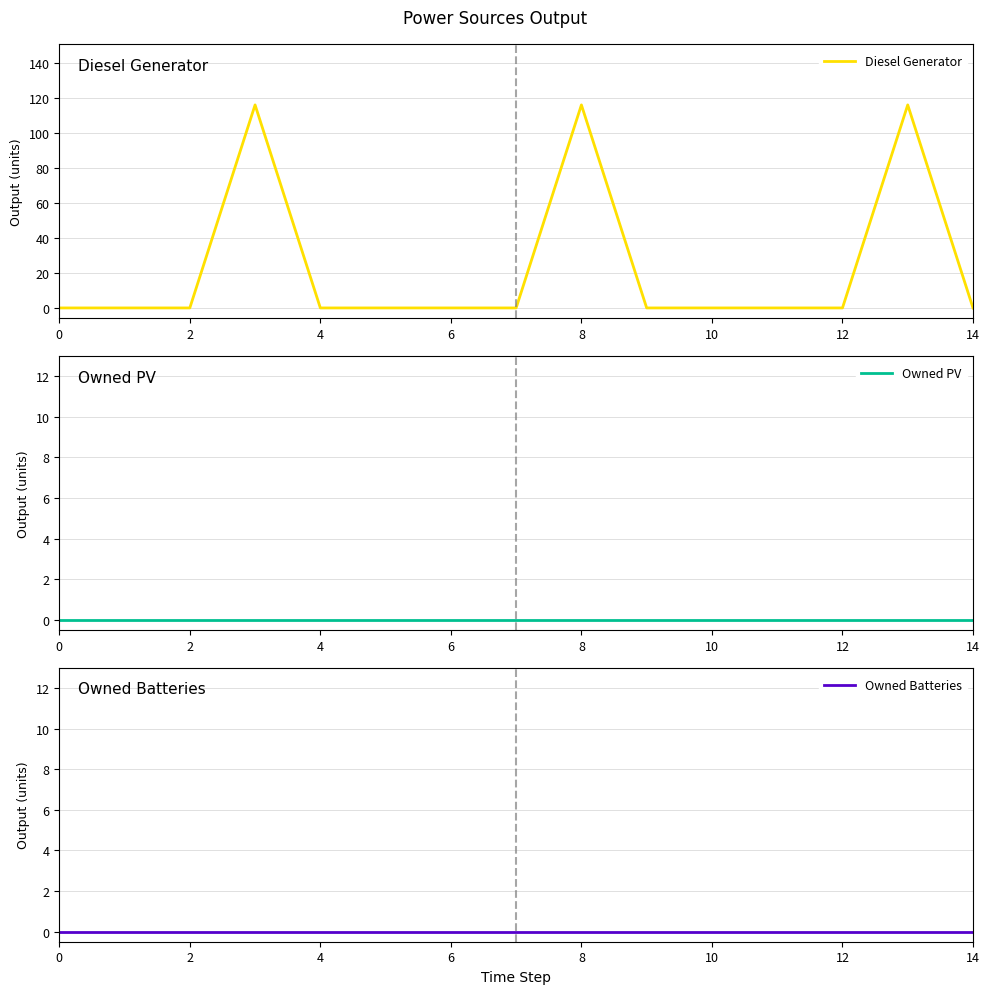

What is the highest value of the Diesel Generator series?

116